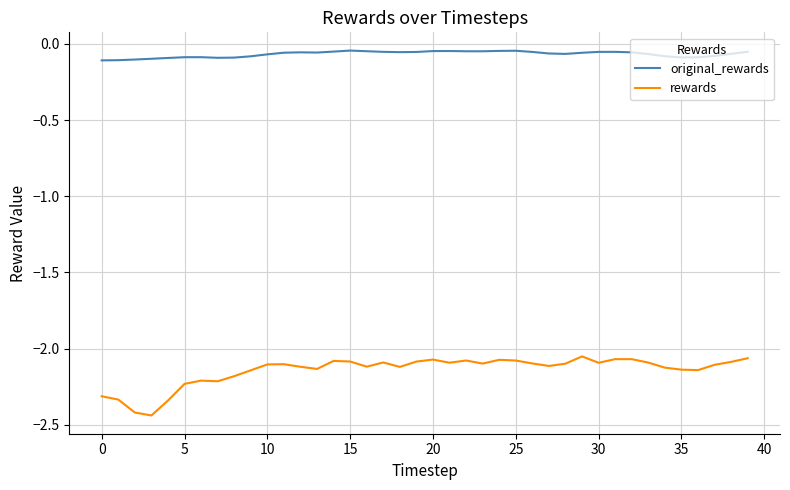

Which series has the largest range (max minus min)?

rewards